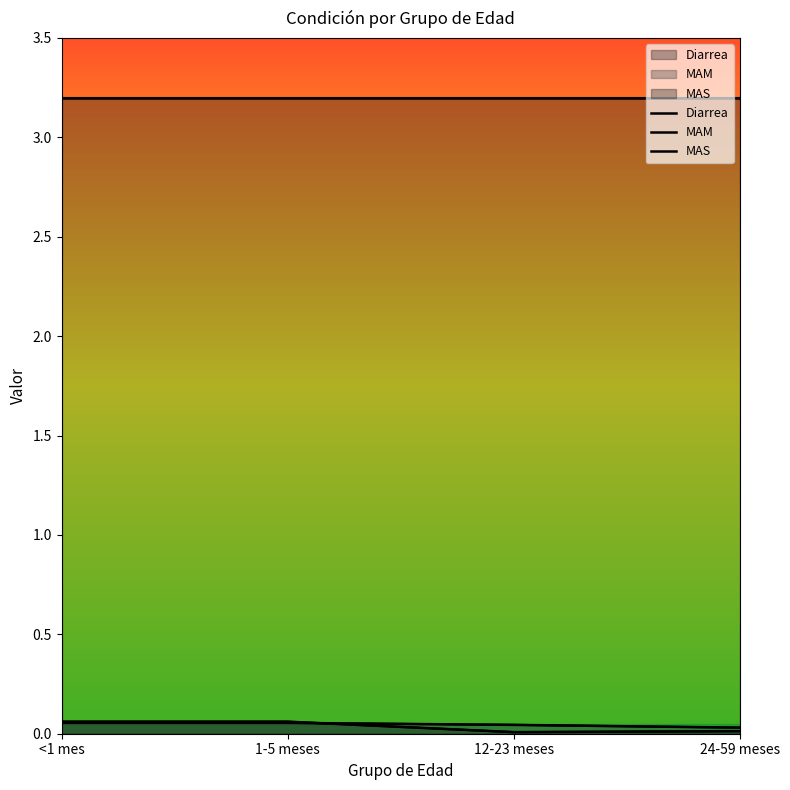

True or false: Diarrea and MAS cross at least once.

False